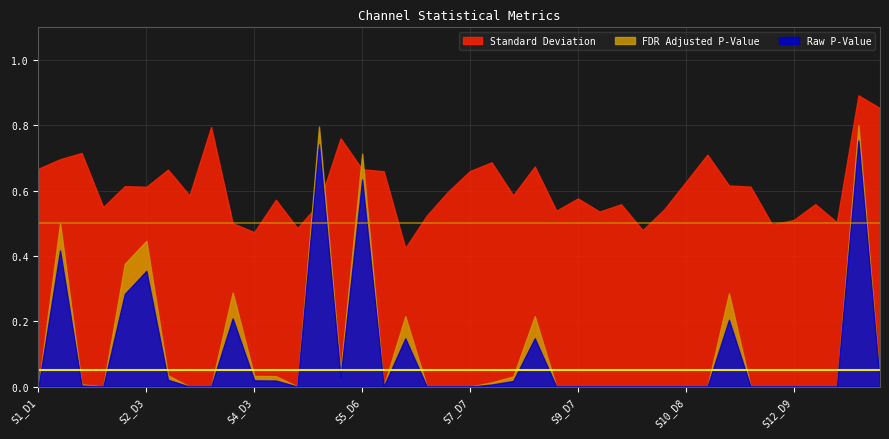

Between S4_D26 and S7_D3, which series saw the biggest shift?

FDR Adjusted P-Value